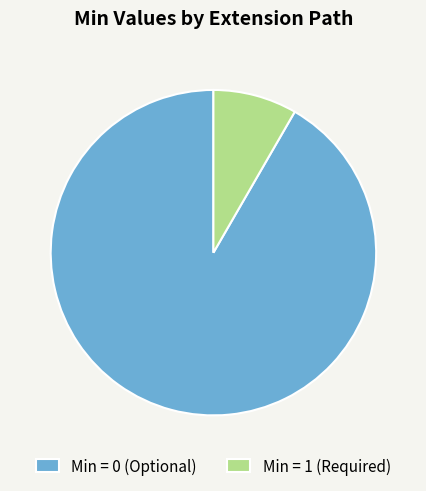

Rank the categories by value from highest to lowest.

Min = 0 (Optional), Min = 1 (Required)